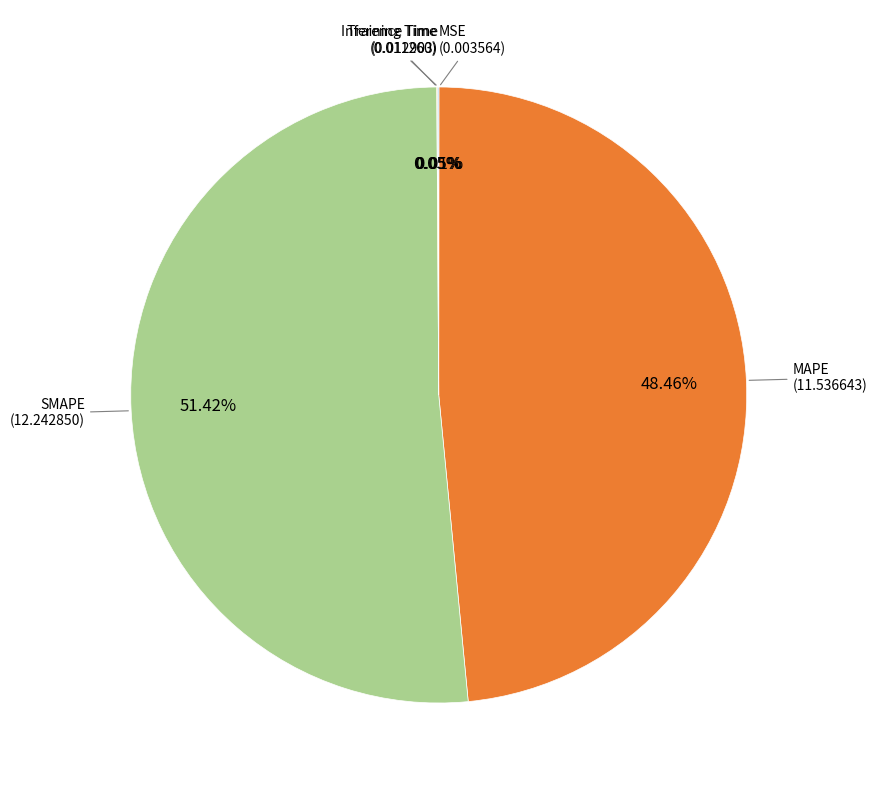

Is there a majority slice in this chart?

Yes